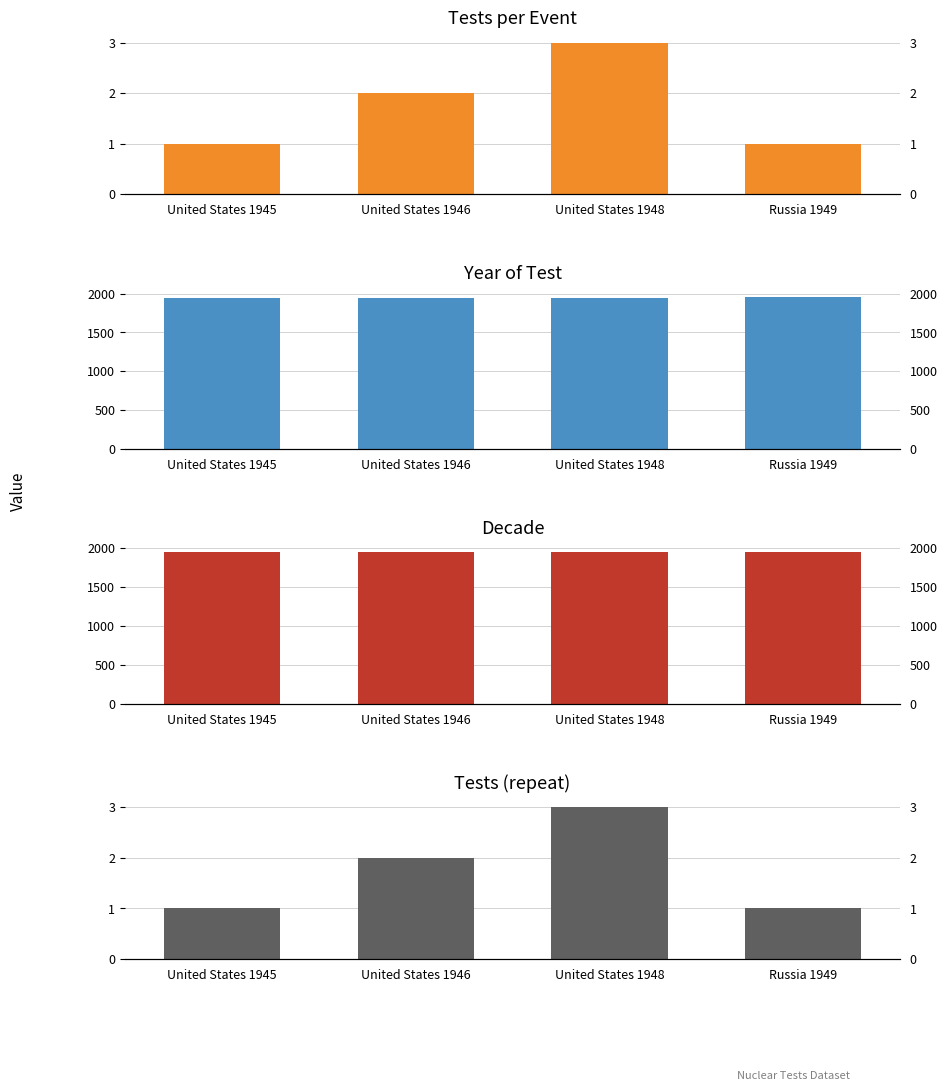

True or false: Tests (repeat) has a value of 1 at Russia 1949.

True